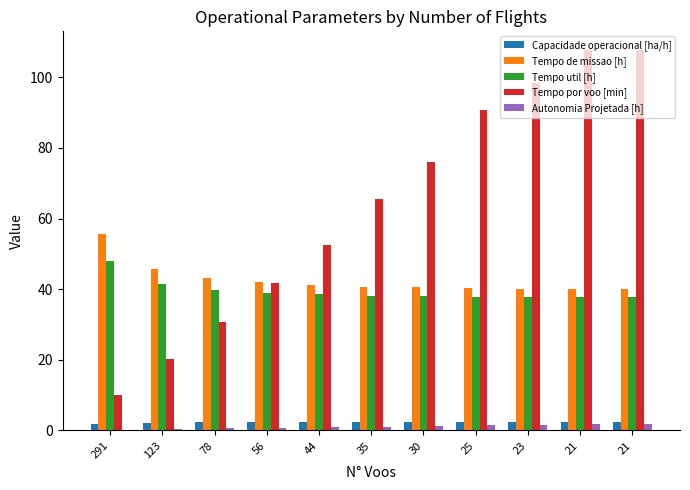

Reading left to right, transcribe all the data shown in this chart.

Capacidade operacional [ha/h]: 1.8	2.2	2.3	2.4	2.4	2.5	2.5	2.5	2.5	2.5	2.5
Tempo de missao [h]: 55.5	45.8	43.2	42.0	41.3	40.8	40.5	40.2	40.1	40.0	40.0
Tempo util [h]: 48.1	41.5	39.8	39.0	38.5	38.1	38.0	37.8	37.7	37.6	37.7
Tempo por voo [min]: 9.9	20.2	30.6	41.8	52.5	65.4	76.0	90.7	98.4	107.6	107.6
Autonomia Projetada [h]: 0.2	0.4	0.6	0.8	0.9	1.1	1.3	1.4	1.6	1.7	1.9